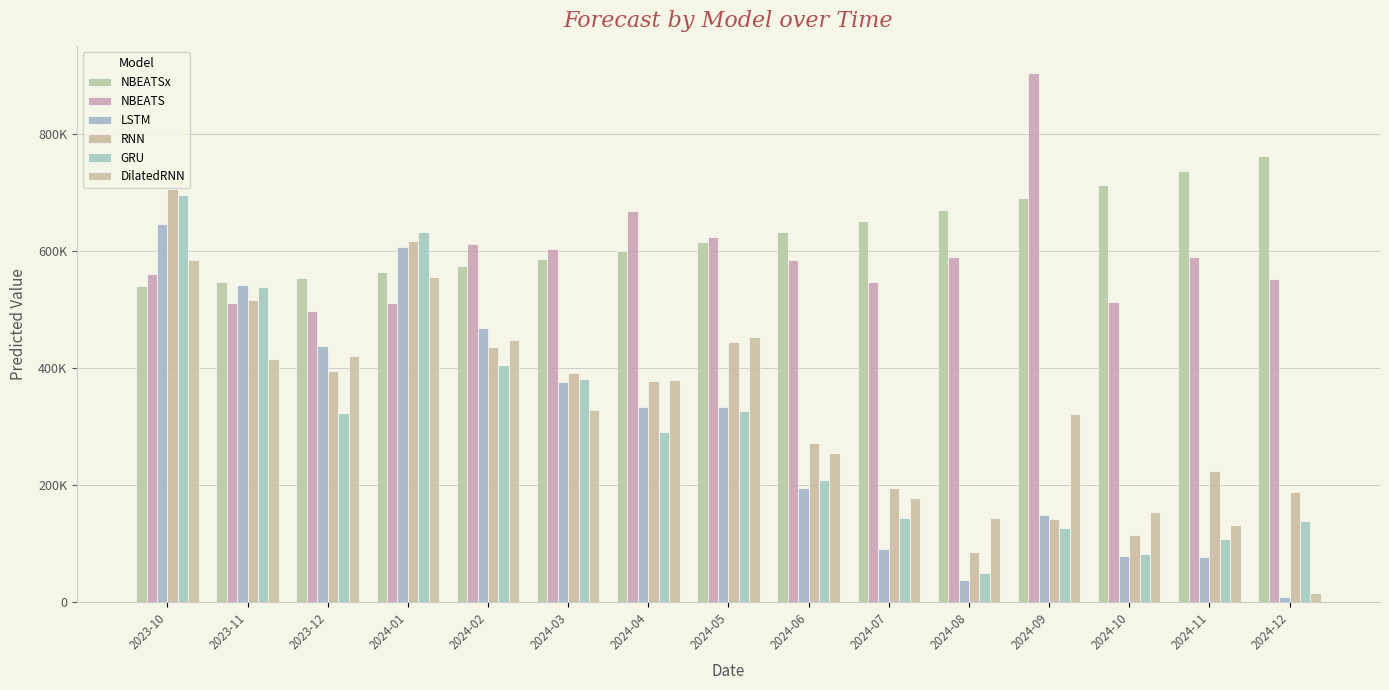

What is the greatest value displayed?

904708.1